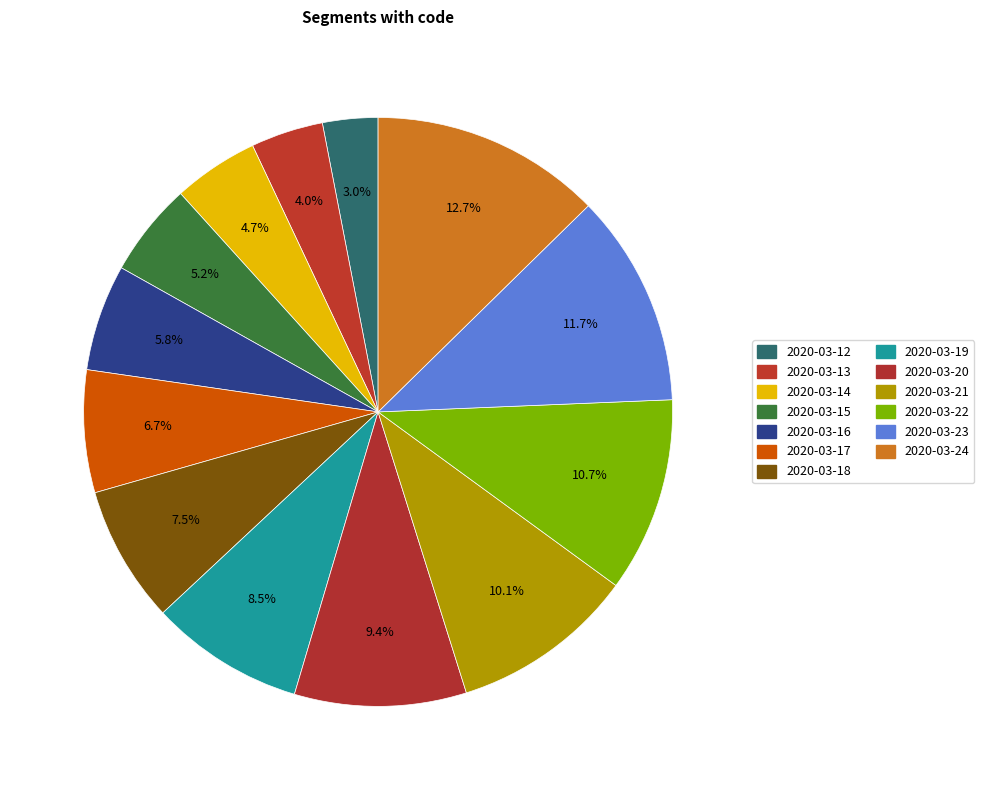

What percentage is the 2020-03-15 slice, to the nearest percent?

5%